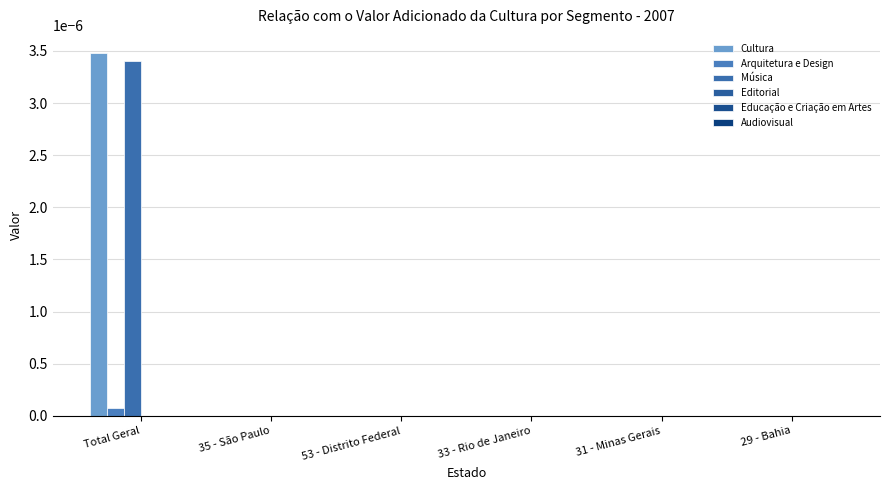

How many series are shown in this chart?

3